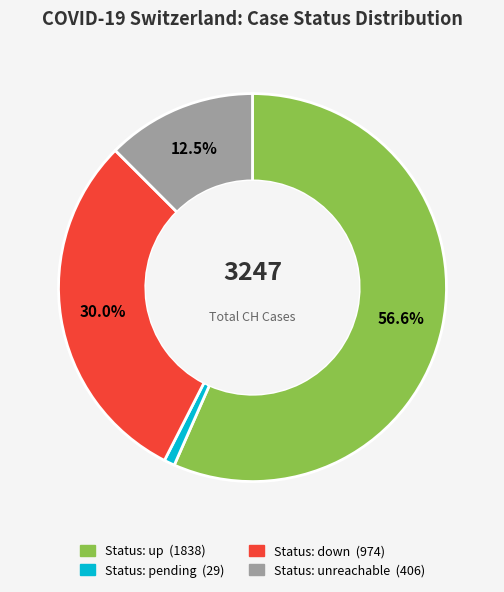

Does any single category account for the majority?

Yes